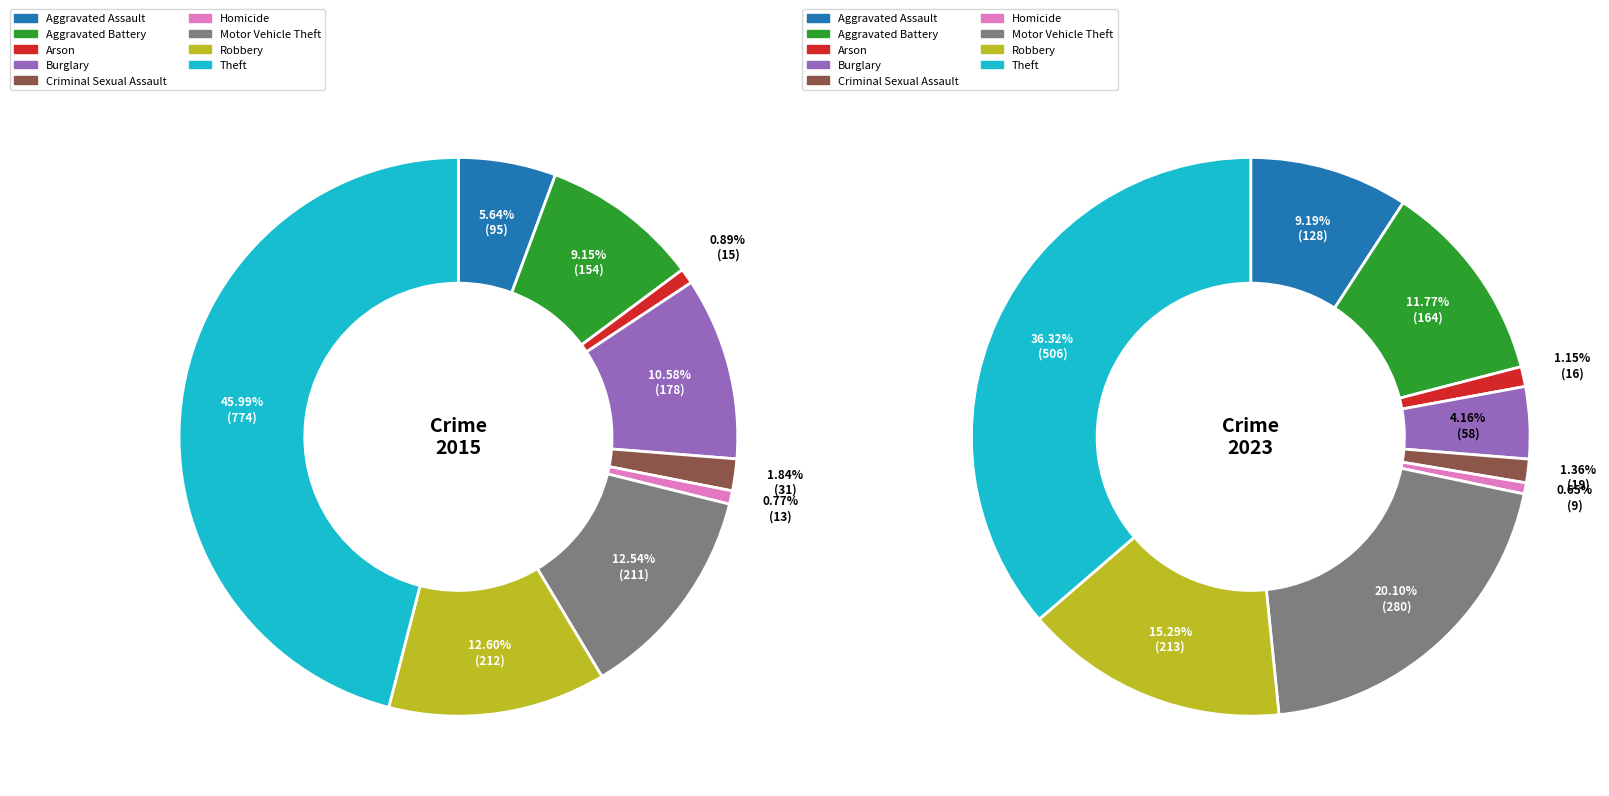

How many segments does this pie chart have?

9